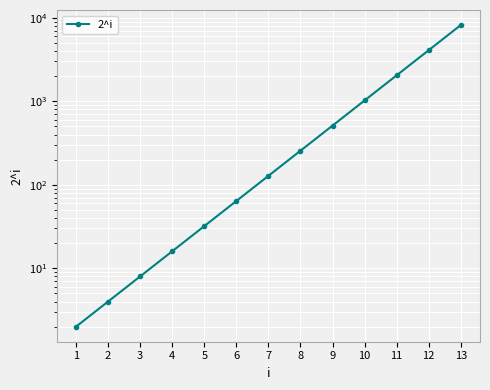

What is the difference between the values at 13 and 3?

8184